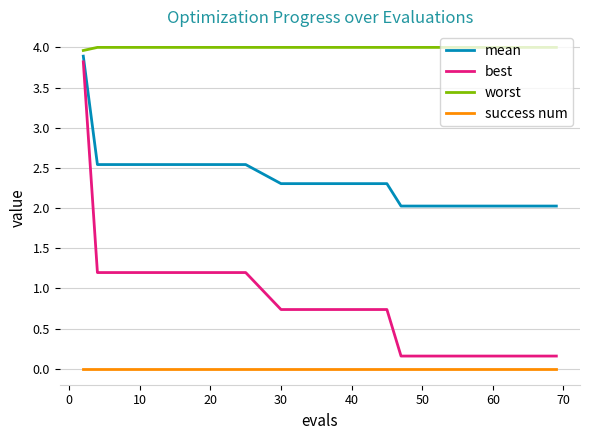

Rank the series by their average value, from highest to lowest.

worst, mean, best, success num